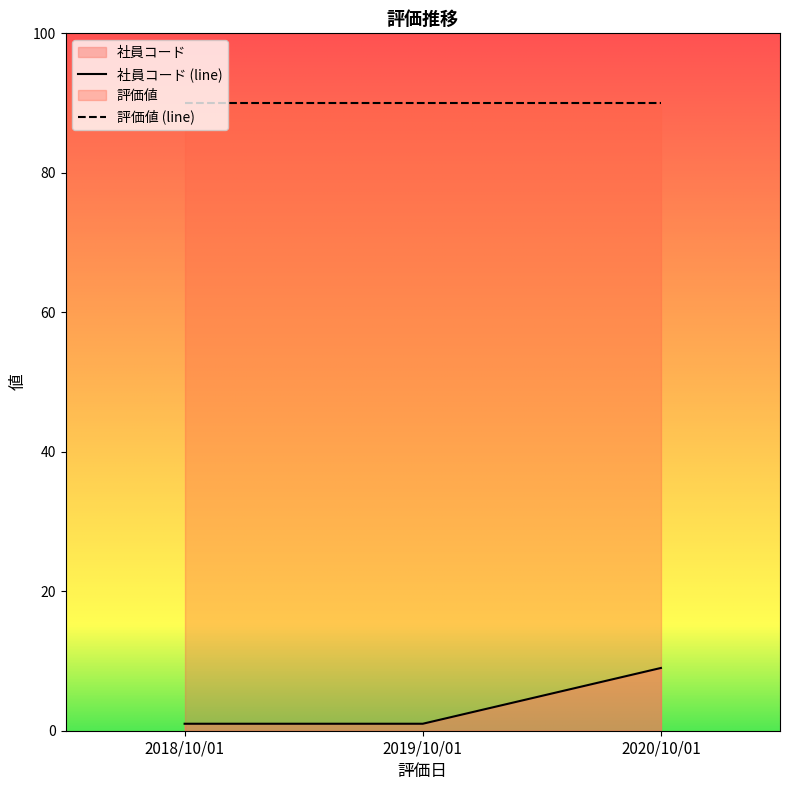

What is the maximum value shown in the chart?

90